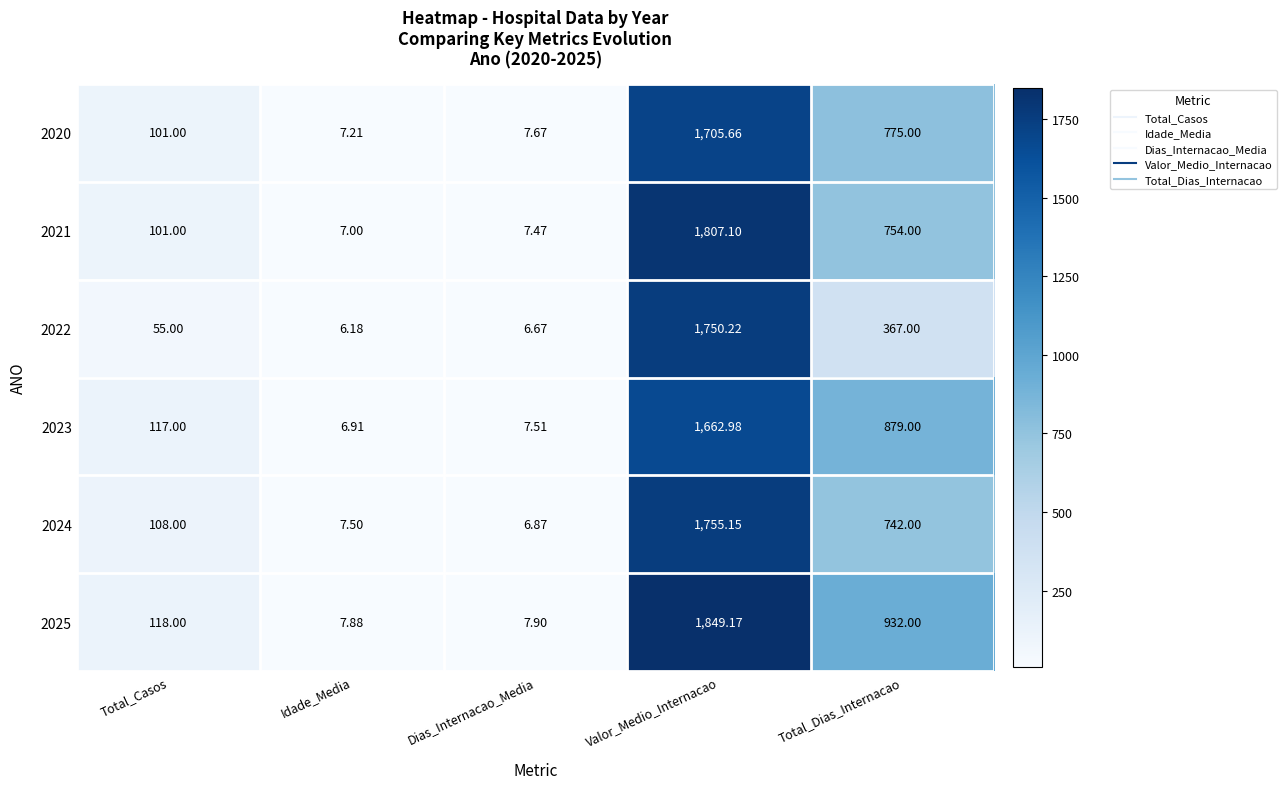

What is the spread (max minus min) of values at Valor_Medio_Internacao?

186.2